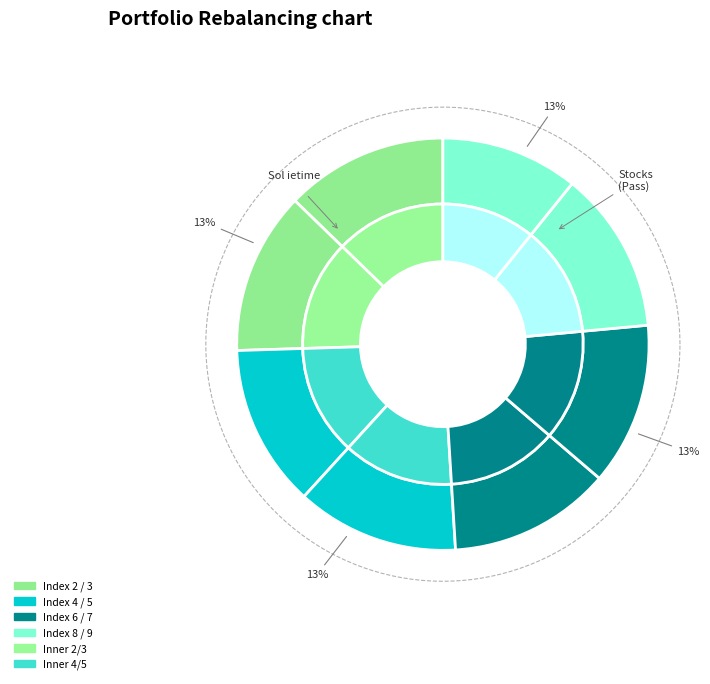

What is the smallest slice in the pie chart?

Index 2